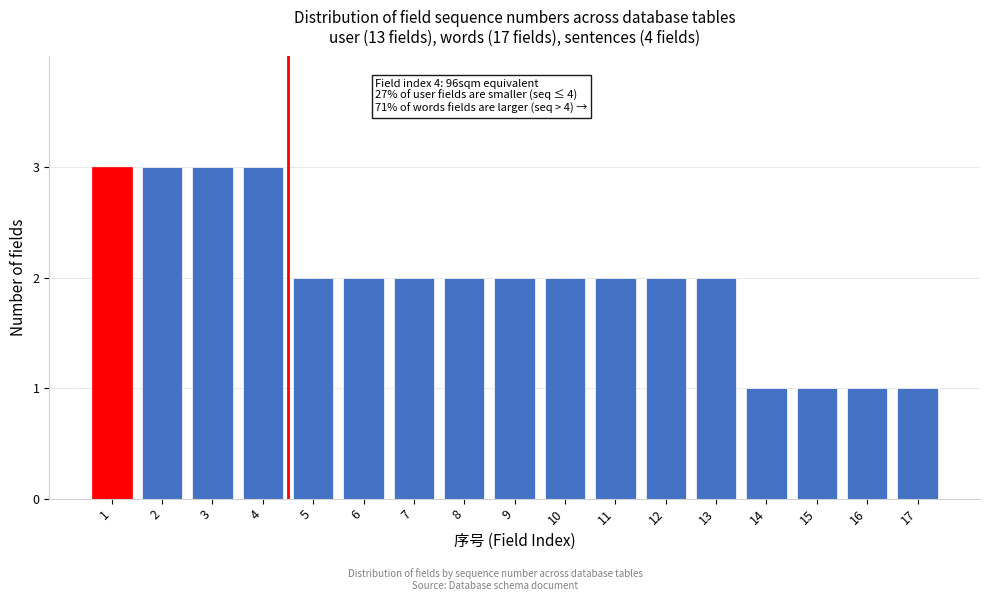

Reading right to left, what are all the values shown in this chart?

1	1	1	1	2	2	2	2	2	2	2	2	2	3	3	3	3